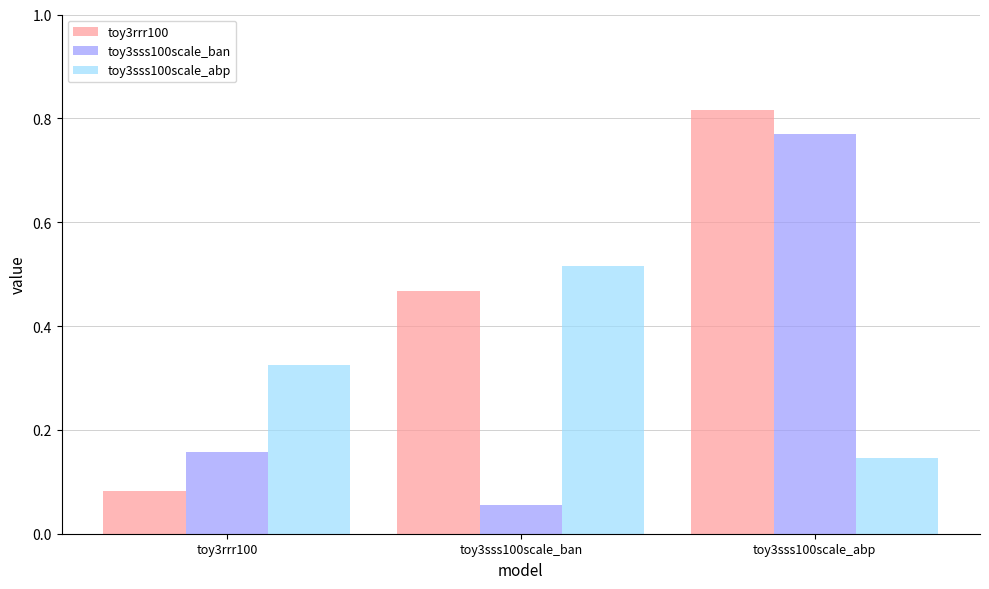

What is the sum of all toy3rrr100 values?

1.4